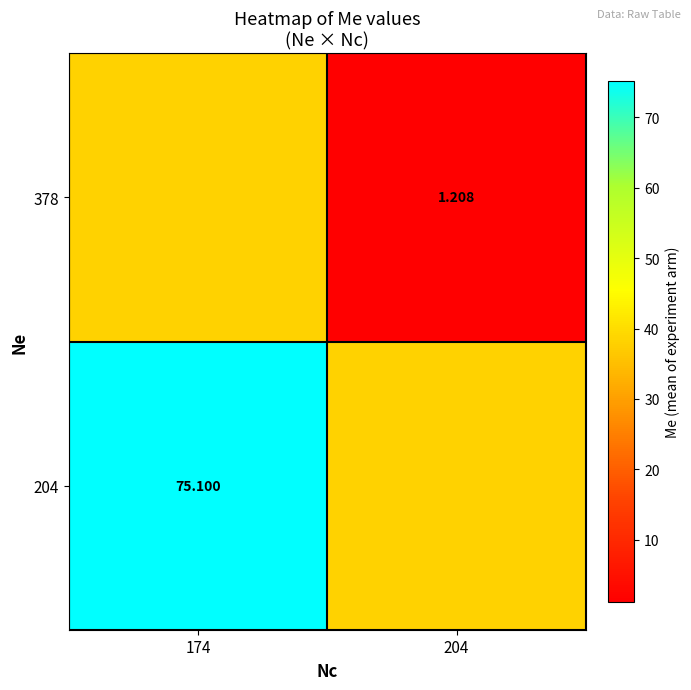

Which has a higher value, 174 or 204?

174